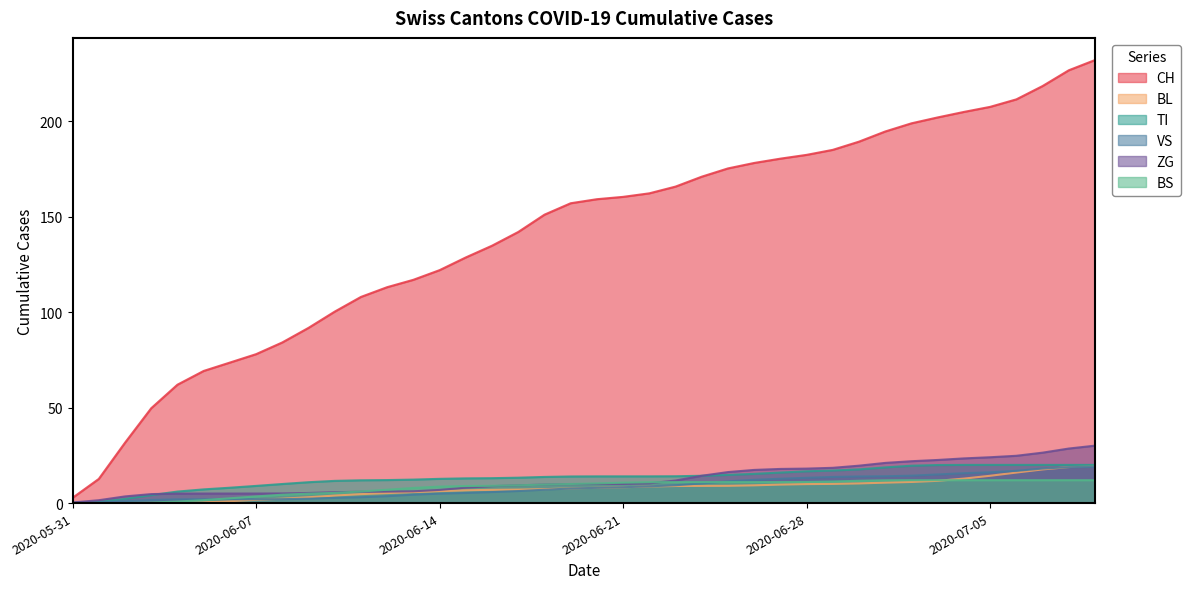

Reading left to right, list all the values displayed in this chart.

CH: 2020-05-31=2.8	2020-06-01=12.7	2020-06-02=31.6	2020-06-03=49.7	2020-06-04=62.0	2020-06-05=69.2	2020-06-06=73.6	2020-06-07=78.0	2020-06-08=84.1	2020-06-09=91.8	2020-06-10=100.3	2020-06-11=108.0	2020-06-12=113.1	2020-06-13=117.0	2020-06-14=122.0	2020-06-15=128.7	2020-06-16=134.8	2020-06-17=142.0	2020-06-18=151.1	2020-06-19=157.0	2020-06-20=159.2	2020-06-21=160.4	2020-06-22=162.2	2020-06-23=165.8	2020-06-24=171.0	2020-06-25=175.3	2020-06-26=178.1	2020-06-27=180.4	2020-06-28=182.4	2020-06-29=185.0	2020-06-30=189.3	2020-07-01=194.6	2020-07-02=198.9	2020-07-03=202.0	2020-07-04=204.9	2020-07-05=207.5	2020-07-06=211.5	2020-07-07=218.4	2020-07-08=226.7	2020-07-09=232.1
BL: 2020-05-31=0.0	2020-06-01=0.0	2020-06-02=0.0	2020-06-03=0.0	2020-06-04=0.1	2020-06-05=0.4	2020-06-06=1.0	2020-06-07=1.7	2020-06-08=2.3	2020-06-09=3.1	2020-06-10=3.9	2020-06-11=4.7	2020-06-12=5.2	2020-06-13=5.8	2020-06-14=6.2	2020-06-15=6.7	2020-06-16=6.9	2020-06-17=7.1	2020-06-18=7.3	2020-06-19=7.7	2020-06-20=8.0	2020-06-21=8.3	2020-06-22=8.7	2020-06-23=8.9	2020-06-24=9.0	2020-06-25=9.1	2020-06-26=9.3	2020-06-27=9.7	2020-06-28=9.9	2020-06-29=10.1	2020-06-30=10.3	2020-07-01=10.7	2020-07-02=11.1	2020-07-03=11.7	2020-07-04=12.8	2020-07-05=14.3	2020-07-06=16.0	2020-07-07=17.6	2020-07-08=18.9	2020-07-09=19.6
TI: 2020-05-31=0.1	2020-06-01=0.7	2020-06-02=2.2	2020-06-03=4.2	2020-06-04=6.0	2020-06-05=7.2	2020-06-06=8.0	2020-06-07=9.0	2020-06-08=10.0	2020-06-09=10.9	2020-06-10=11.6	2020-06-11=11.9	2020-06-12=12.1	2020-06-13=12.3	2020-06-14=12.7	2020-06-15=12.9	2020-06-16=13.1	2020-06-17=13.3	2020-06-18=13.7	2020-06-19=13.9	2020-06-20=14.0	2020-06-21=14.0	2020-06-22=14.0	2020-06-23=14.1	2020-06-24=14.3	2020-06-25=14.8	2020-06-26=15.3	2020-06-27=16.0	2020-06-28=16.7	2020-06-29=17.1	2020-06-30=17.7	2020-07-01=18.7	2020-07-02=19.6	2020-07-03=19.9	2020-07-04=20.0	2020-07-05=20.0	2020-07-06=20.0	2020-07-07=20.0	2020-07-08=20.0	2020-07-09=20.0
VS: 2020-05-31=0.1	2020-06-01=0.4	2020-06-02=1.0	2020-06-03=1.6	2020-06-04=1.9	2020-06-05=2.0	2020-06-06=2.0	2020-06-07=2.0	2020-06-08=2.1	2020-06-09=2.3	2020-06-10=2.7	2020-06-11=3.1	2020-06-12=3.6	2020-06-13=4.4	2020-06-14=4.9	2020-06-15=5.3	2020-06-16=5.8	2020-06-17=6.3	2020-06-18=7.0	2020-06-19=7.6	2020-06-20=8.0	2020-06-21=8.3	2020-06-22=8.8	2020-06-23=9.4	2020-06-24=10.3	2020-06-25=11.4	2020-06-26=12.2	2020-06-27=12.7	2020-06-28=13.2	2020-06-29=13.7	2020-06-30=13.9	2020-07-01=14.1	2020-07-02=14.4	2020-07-03=15.0	2020-07-04=15.7	2020-07-05=16.1	2020-07-06=16.9	2020-07-07=18.1	2020-07-08=18.8	2020-07-09=19.0
ZG: 2020-05-31=0.3	2020-06-01=1.5	2020-06-02=3.5	2020-06-03=4.7	2020-06-04=5.0	2020-06-05=5.0	2020-06-06=5.0	2020-06-07=5.0	2020-06-08=5.1	2020-06-09=5.3	2020-06-10=5.7	2020-06-11=5.9	2020-06-12=6.0	2020-06-13=6.2	2020-06-14=6.9	2020-06-15=8.1	2020-06-16=8.9	2020-06-17=9.3	2020-06-18=9.7	2020-06-19=9.9	2020-06-20=10.0	2020-06-21=10.0	2020-06-22=10.4	2020-06-23=11.8	2020-06-24=14.3	2020-06-25=16.2	2020-06-26=17.4	2020-06-27=17.9	2020-06-28=18.1	2020-06-29=18.5	2020-06-30=19.6	2020-07-01=21.0	2020-07-02=21.9	2020-07-03=22.6	2020-07-04=23.4	2020-07-05=24.0	2020-07-06=24.8	2020-07-07=26.4	2020-07-08=28.6	2020-07-09=30.1
BS: 2020-05-31=0.0	2020-06-01=0.0	2020-06-02=0.1	2020-06-03=0.3	2020-06-04=0.8	2020-06-05=1.6	2020-06-06=2.5	2020-06-07=3.5	2020-06-08=4.4	2020-06-09=4.9	2020-06-10=5.4	2020-06-11=6.1	2020-06-12=7.0	2020-06-13=7.9	2020-06-14=8.6	2020-06-15=8.9	2020-06-16=9.1	2020-06-17=9.3	2020-06-18=9.7	2020-06-19=10.0	2020-06-20=10.3	2020-06-21=10.7	2020-06-22=10.9	2020-06-23=11.0	2020-06-24=11.0	2020-06-25=11.0	2020-06-26=11.0	2020-06-27=11.0	2020-06-28=11.1	2020-06-29=11.3	2020-06-30=11.7	2020-07-01=11.9	2020-07-02=12.0	2020-07-03=12.0	2020-07-04=12.0	2020-07-05=12.0	2020-07-06=12.0	2020-07-07=12.0	2020-07-08=12.0	2020-07-09=12.0